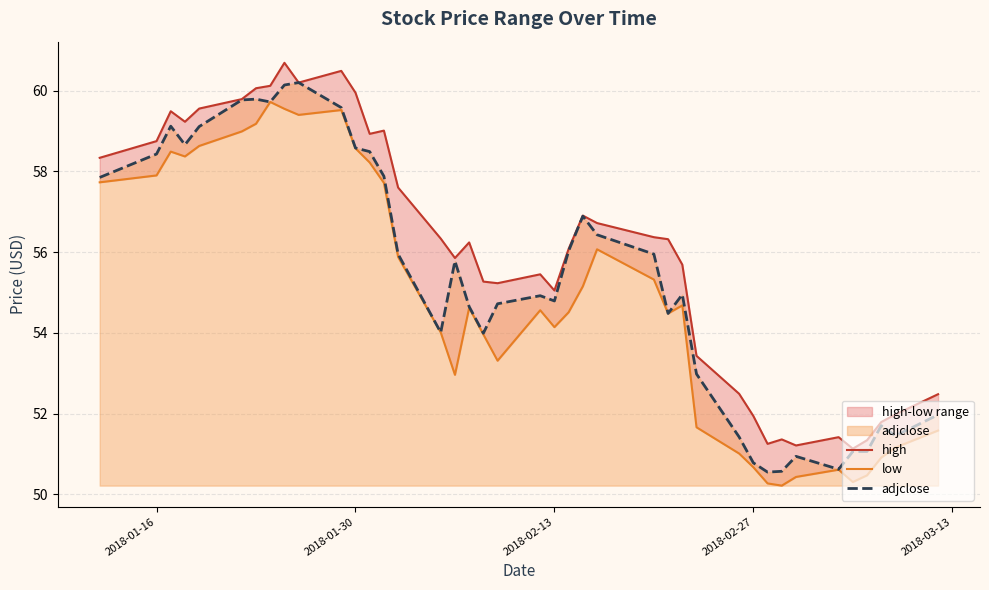

Reading left to right, list all the values displayed in this chart.

high: 58.3	58.8	59.5	59.2	59.6	59.8	60.1	60.1	60.7	60.2	60.5	60.0	58.9	59.0	57.6	56.3	55.9	56.2	55.3	55.2	55.5	55.0	56.1	56.9	56.7	56.4	56.3	55.7	53.4	52.5	51.9	51.2	51.4	51.2	51.4	51.1	51.3	51.8	52.0	52.5
low: 57.7	57.9	58.5	58.4	58.6	59.0	59.2	59.7	59.5	59.4	59.5	58.6	58.2	57.7	55.9	54.0	53.0	54.6	54.0	53.3	54.6	54.1	54.5	55.2	56.1	55.3	54.5	54.7	51.7	51.0	50.7	50.3	50.2	50.4	50.6	50.3	50.5	50.9	51.2	51.6
adjclose: 57.9	58.4	59.1	58.7	59.1	59.8	59.8	59.7	60.1	60.2	59.6	58.6	58.5	57.9	56.0	54.0	55.8	54.6	54.0	54.7	54.9	54.8	56.0	56.9	56.4	56.0	54.5	55.0	53.0	51.4	50.8	50.5	50.6	50.9	50.6	51.1	51.1	51.7	51.5	52.0